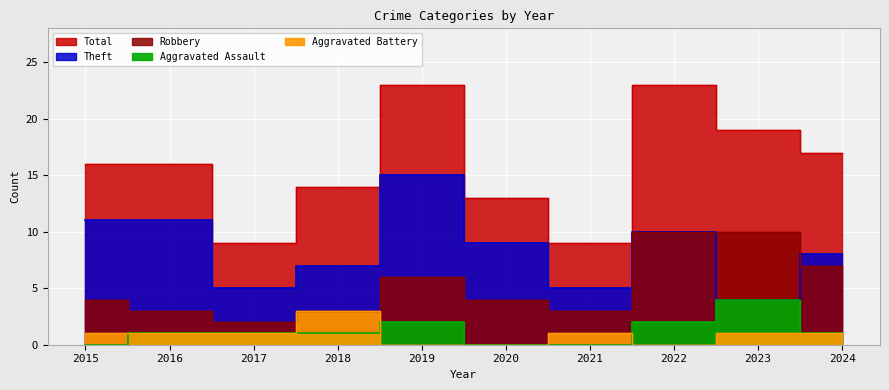

What is the total value across all series at 2016?

32